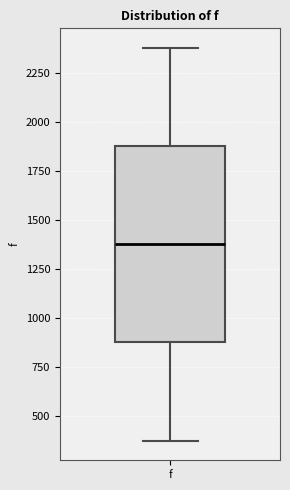

Where is the upper edge of the box for f on the y-axis? The values are not printed on the chart, so give them approximately, as read against the axis.

1900